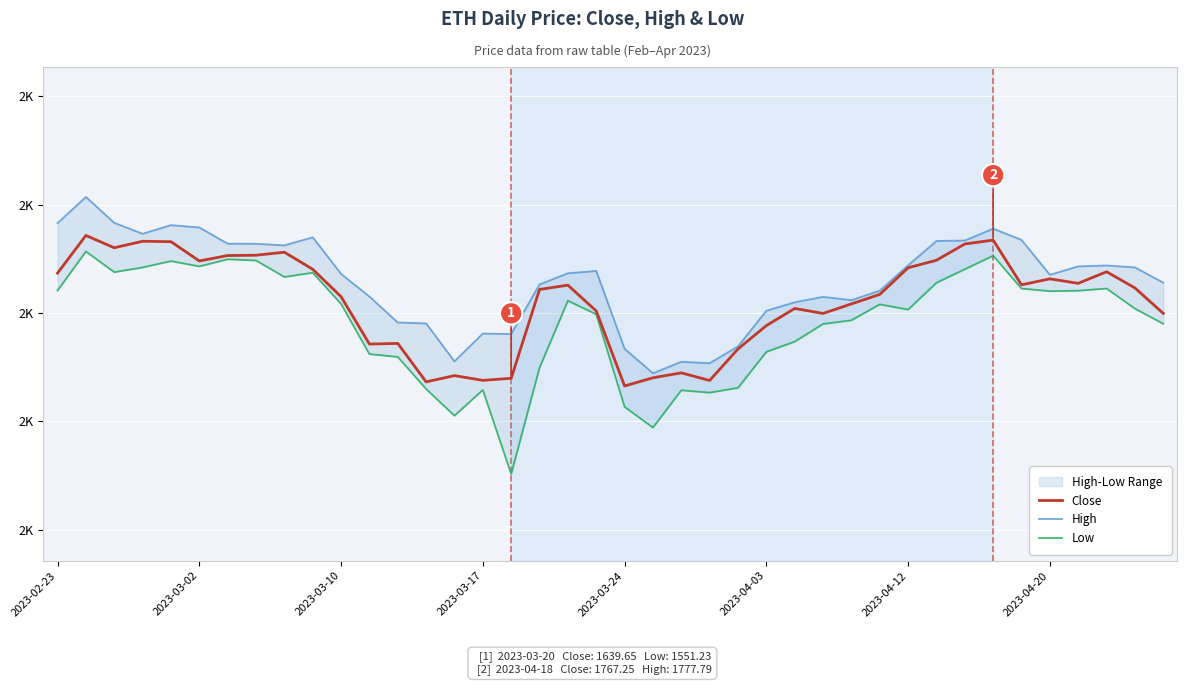

What is the lowest value of the Low series?

1551.2